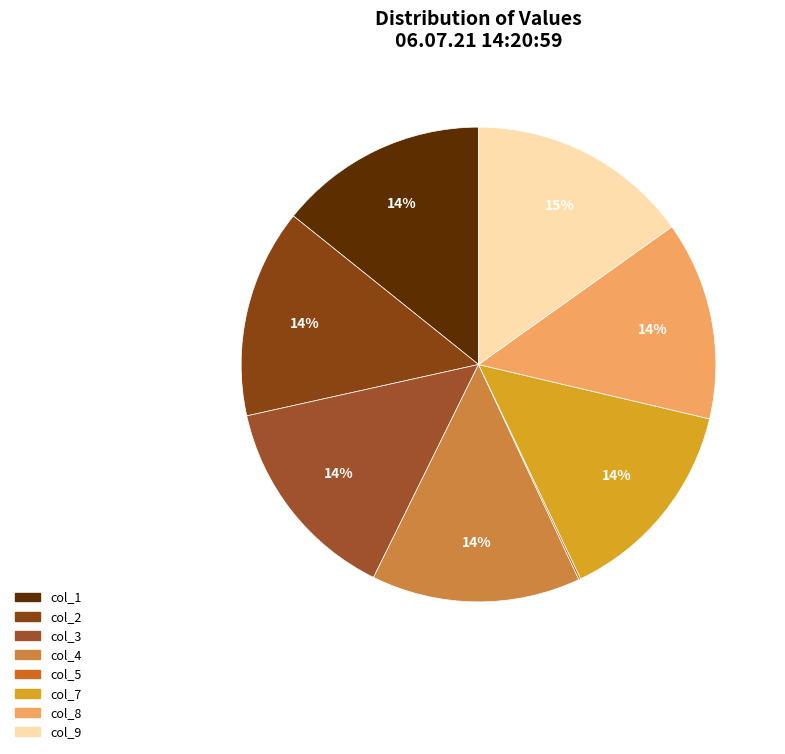

Rank the categories by value from highest to lowest.

col_9, col_1, col_2, col_3, col_4, col_7, col_8, col_5